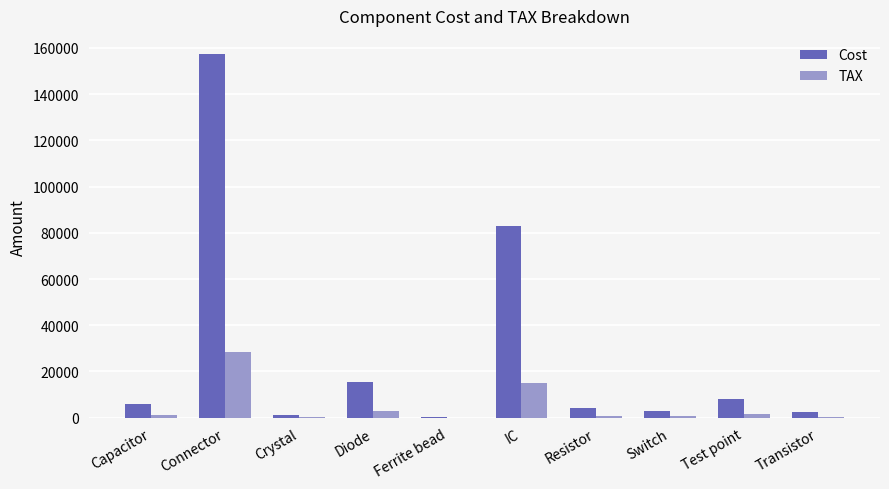

The value of TAX at Connector is 37541.6. True or false?

False